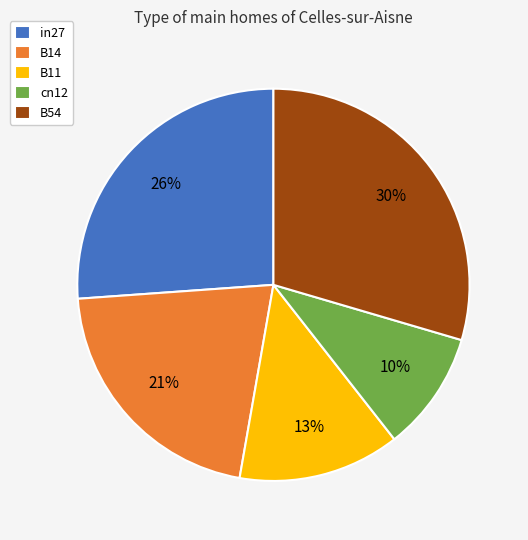

Is B11 the majority of the pie?

No